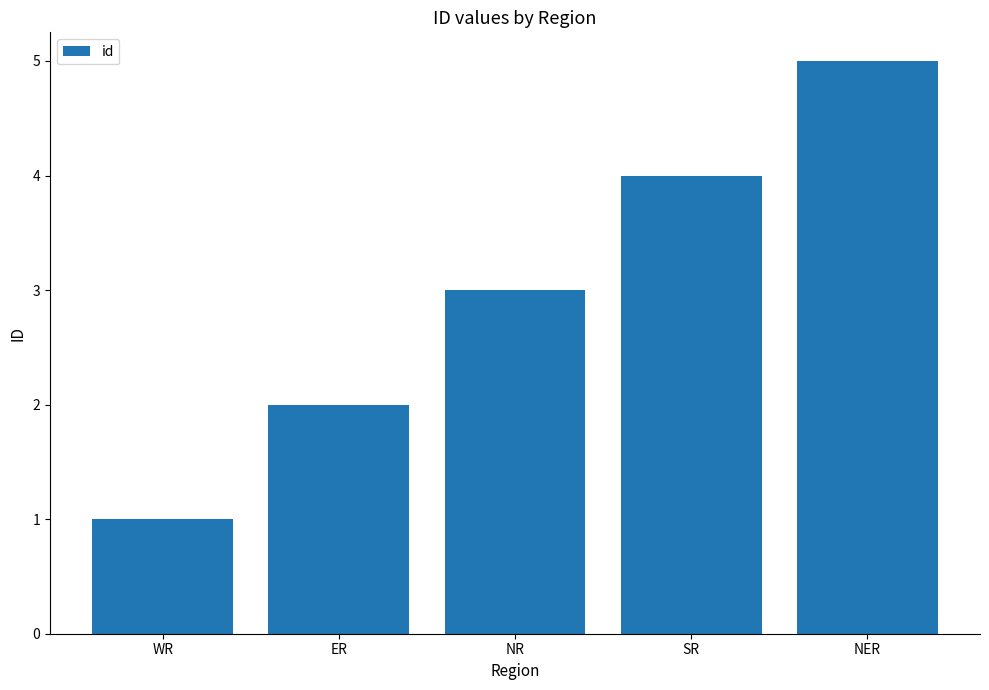

What is the value of the 2nd bar from the left?

2